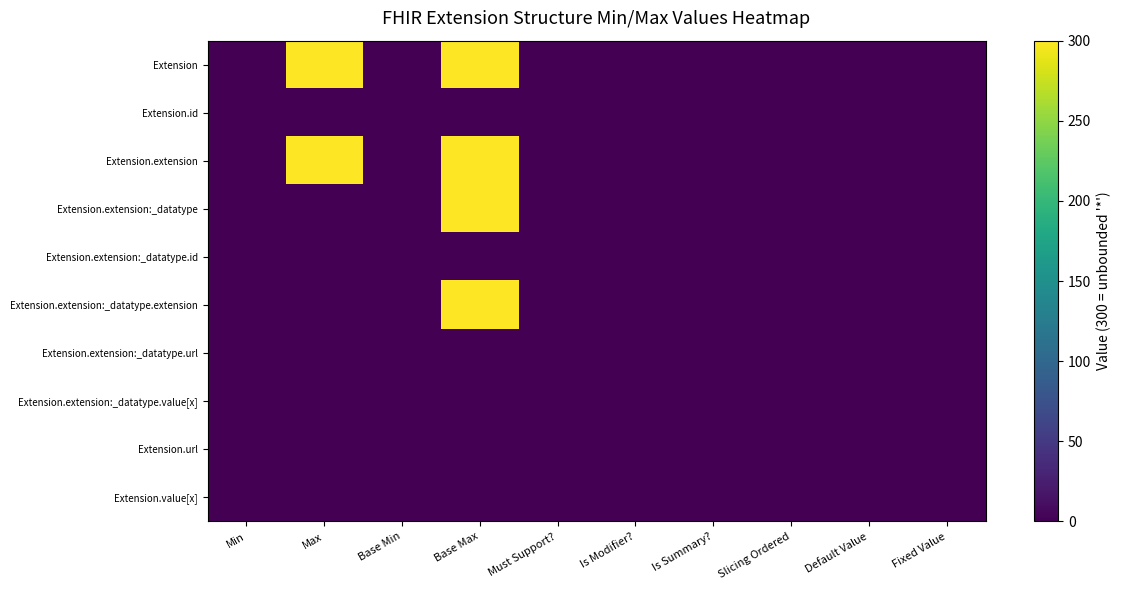

At how many categories does at least one series exceed 122?

2